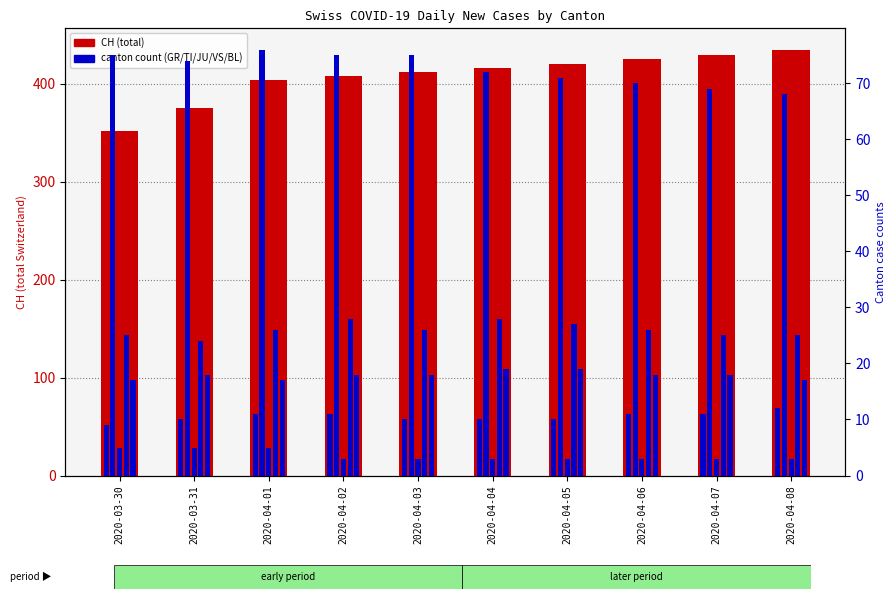

Rank the series by their maximum value, from highest to lowest.

CH, TI, VS, BL, GR, JU